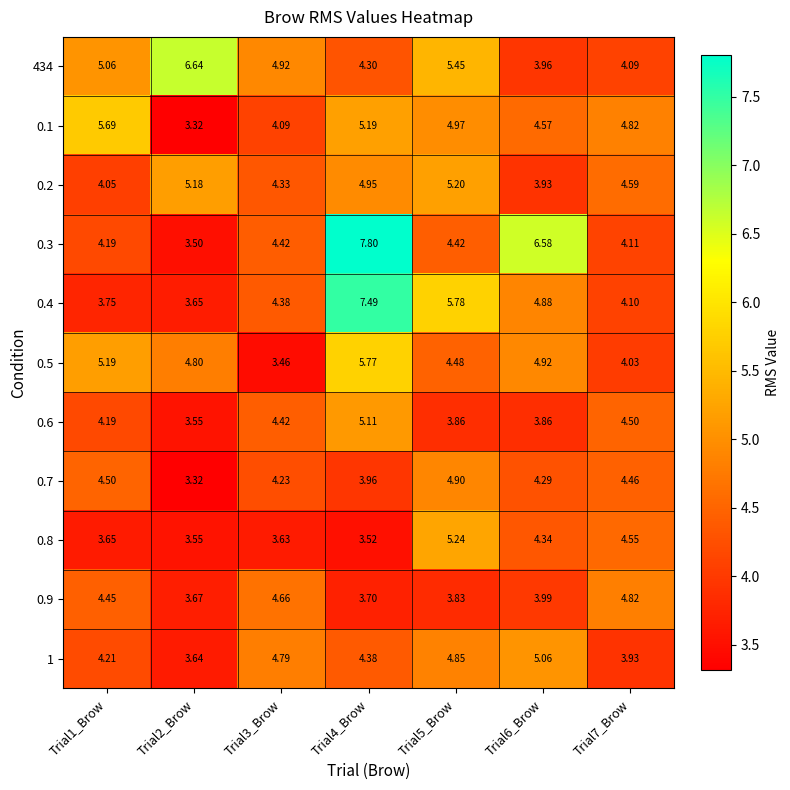

Is the value of 0.1 at Trial7_Brow greater than the value of 0.5 at Trial1_Brow?

No